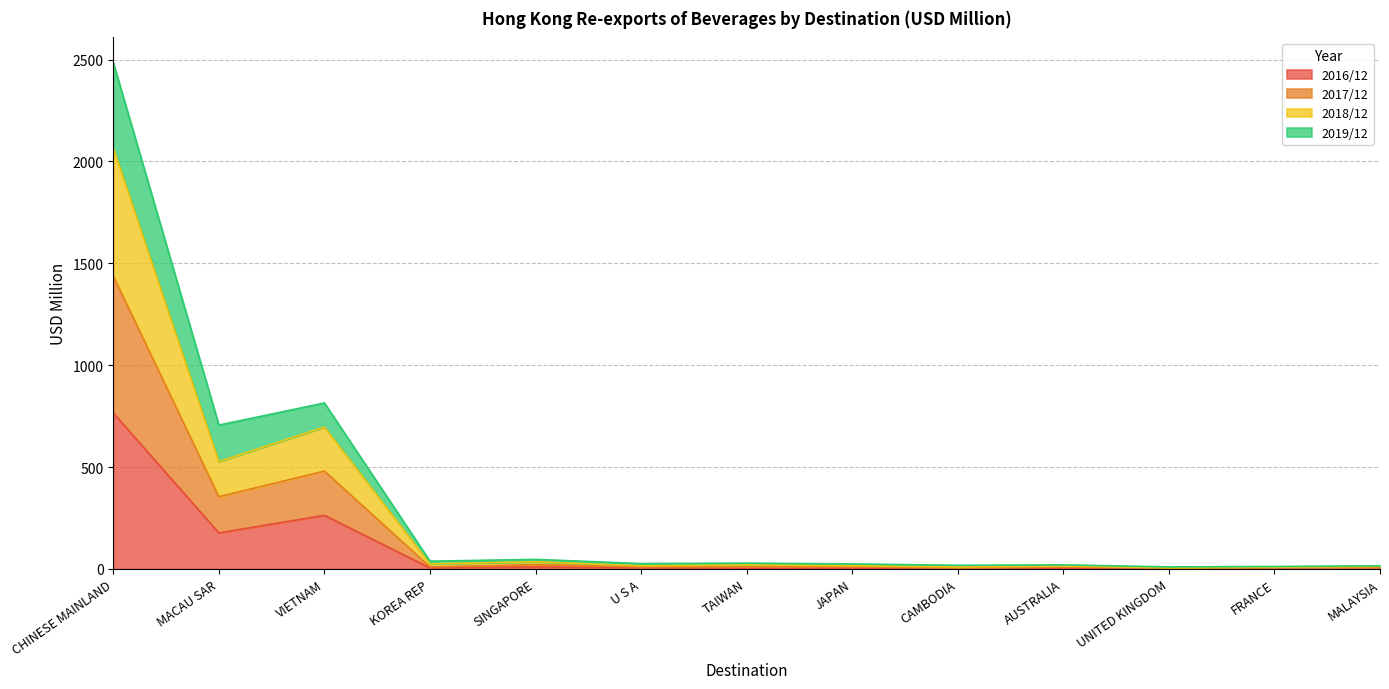

True or false: 2019/12 and 2017/12 cross at least once.

False